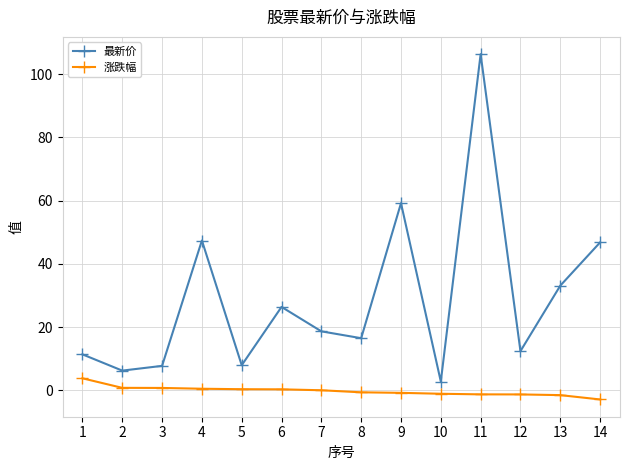

True or false: 涨跌幅 and 最新价 cross at least once.

False